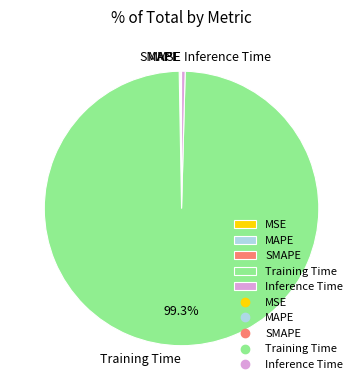

What is the largest slice in the pie chart?

Training Time